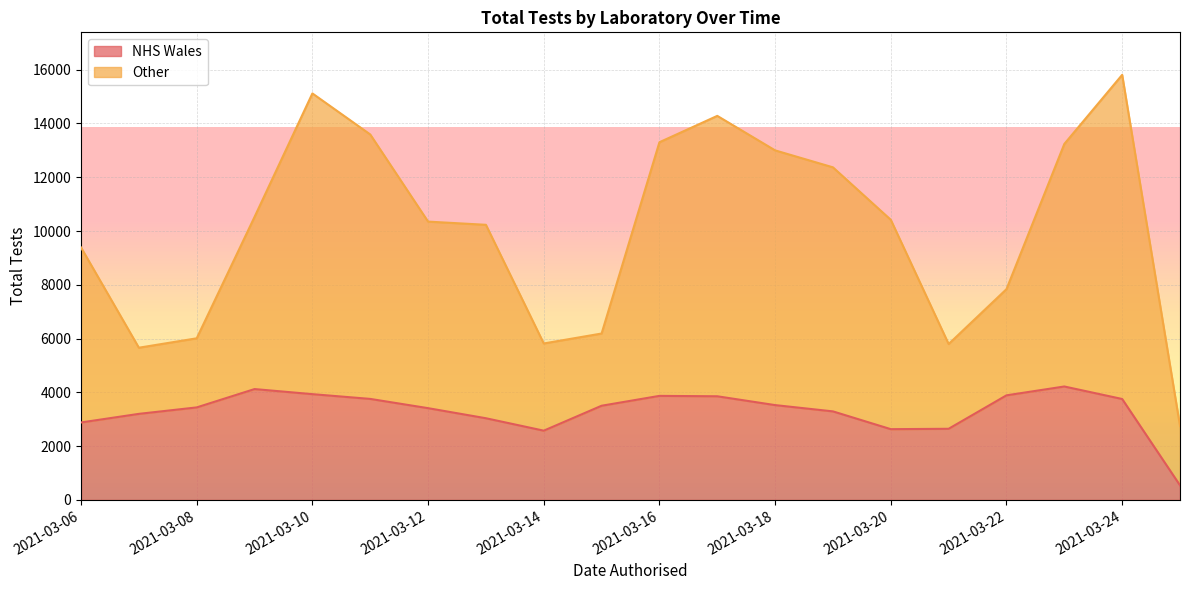

List the series in order of their peak value, highest first.

Other, NHS Wales